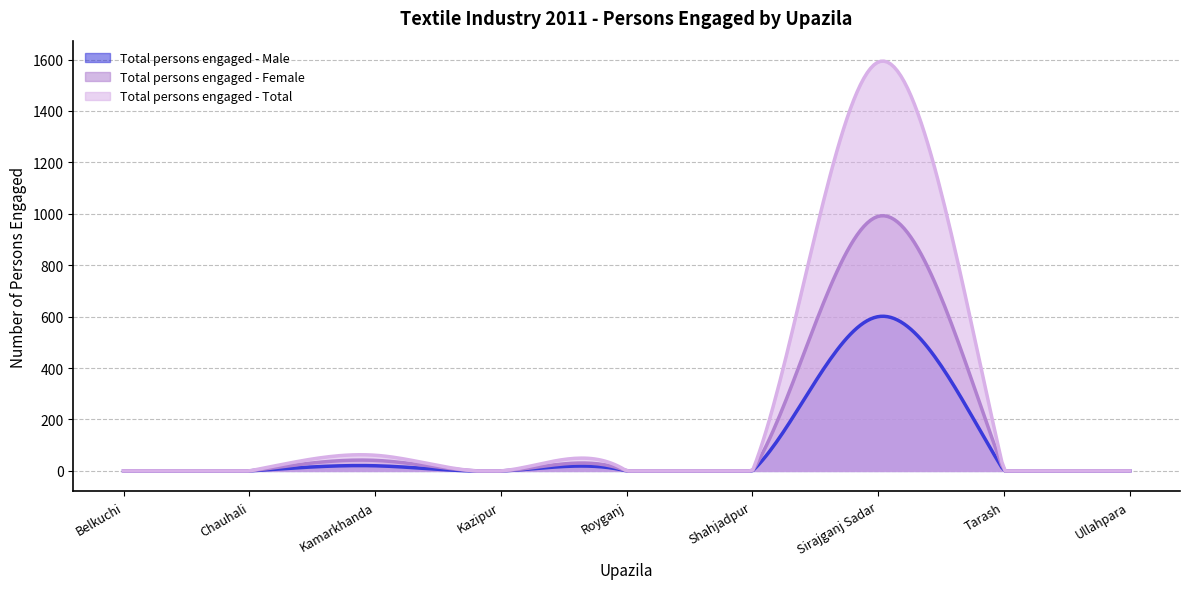

True or false: Total persons engaged - Male and Total persons engaged - Female cross at least once.

False